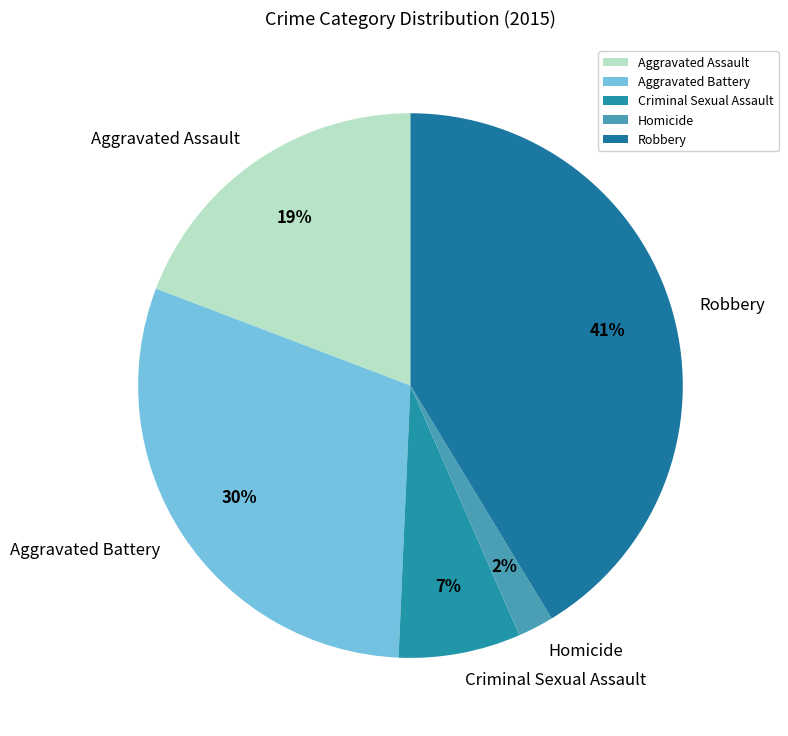

Which category has the biggest portion of the pie?

Robbery